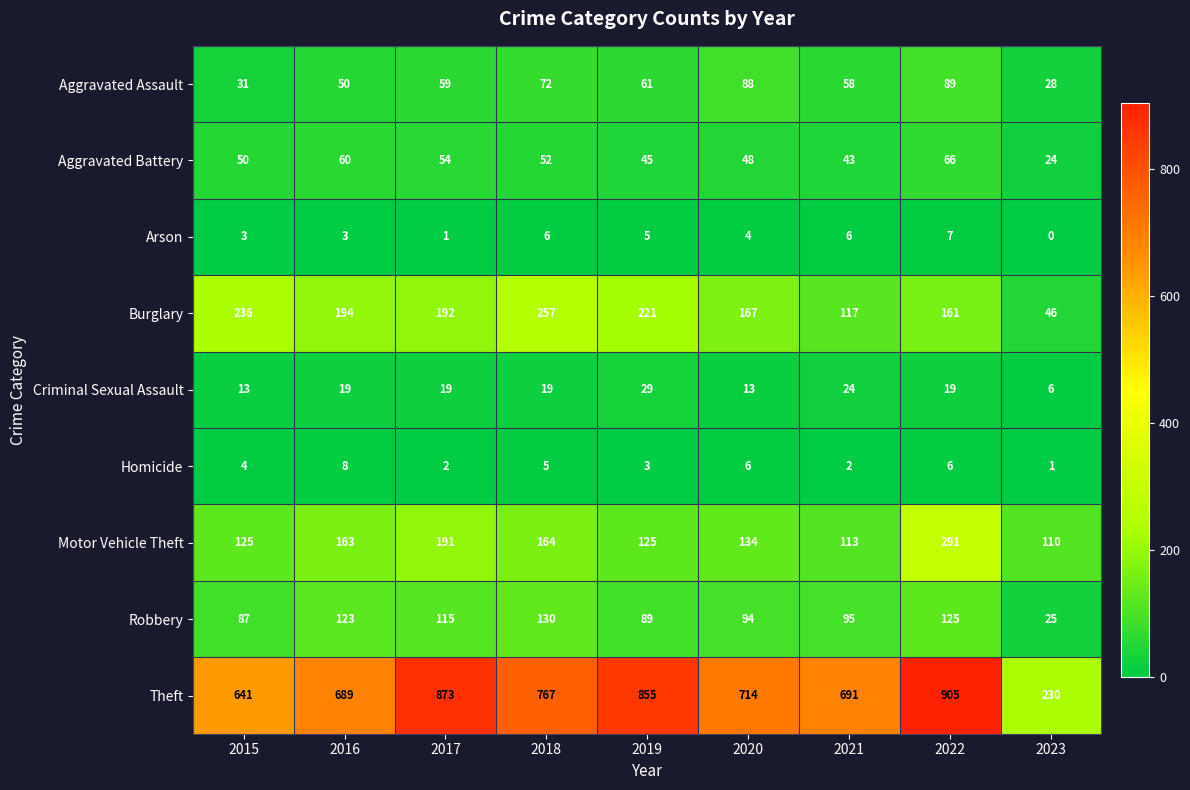

Which series has the largest range (max minus min)?

Theft